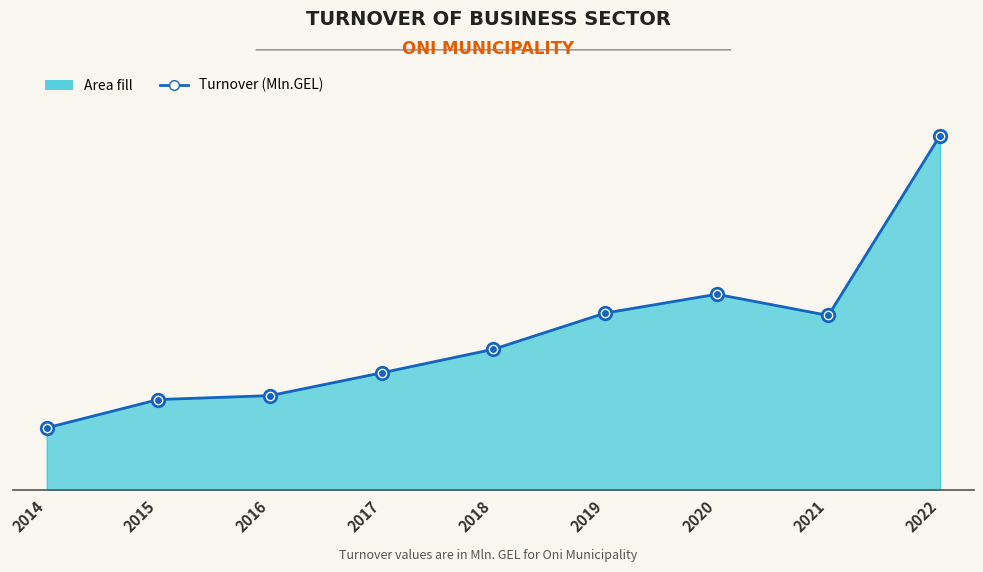

What is the sum of all values?

178.9